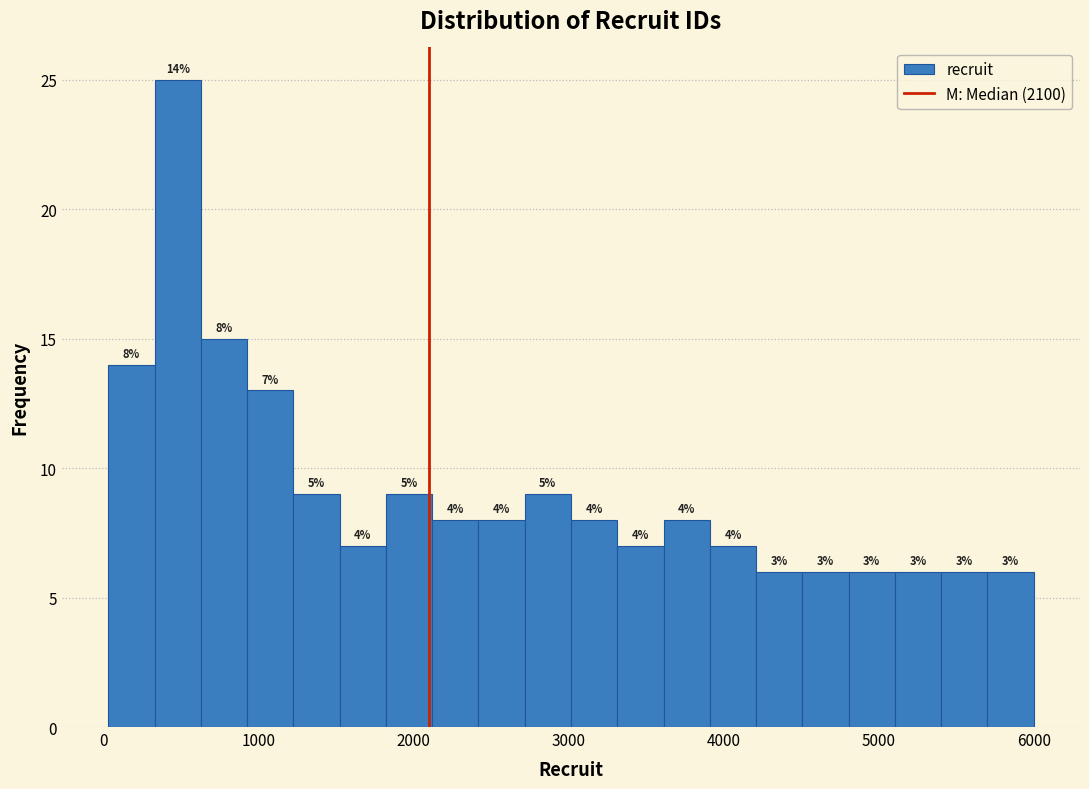

Read against the x-axis, roughly where is the centre of the tallest bar?

500